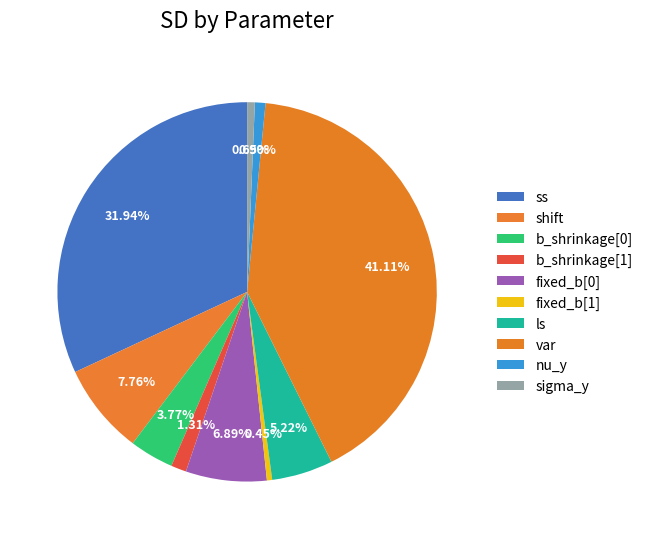

Does ls account for over 50% of the chart?

No